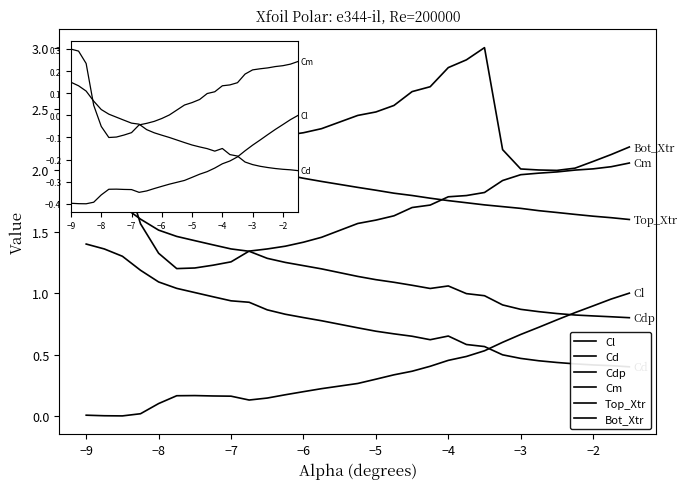

True or false: Cm has a value of 0.6 at −6.

False